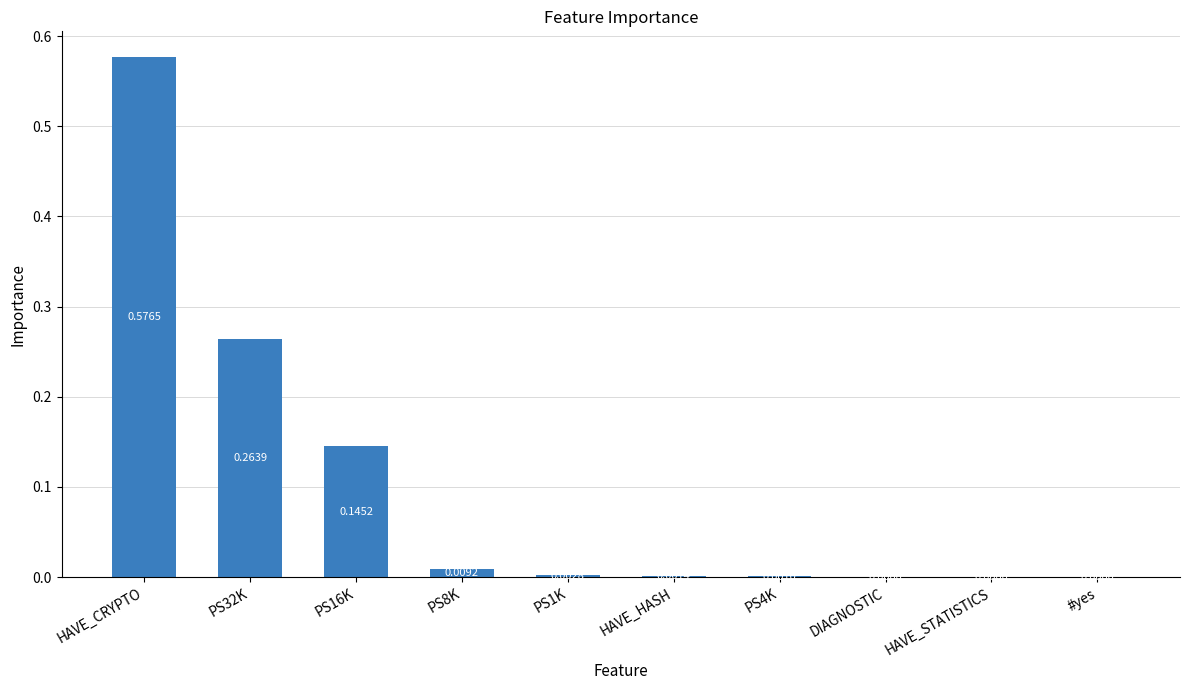

Which label corresponds to the largest value in the chart?

HAVE_CRYPTO